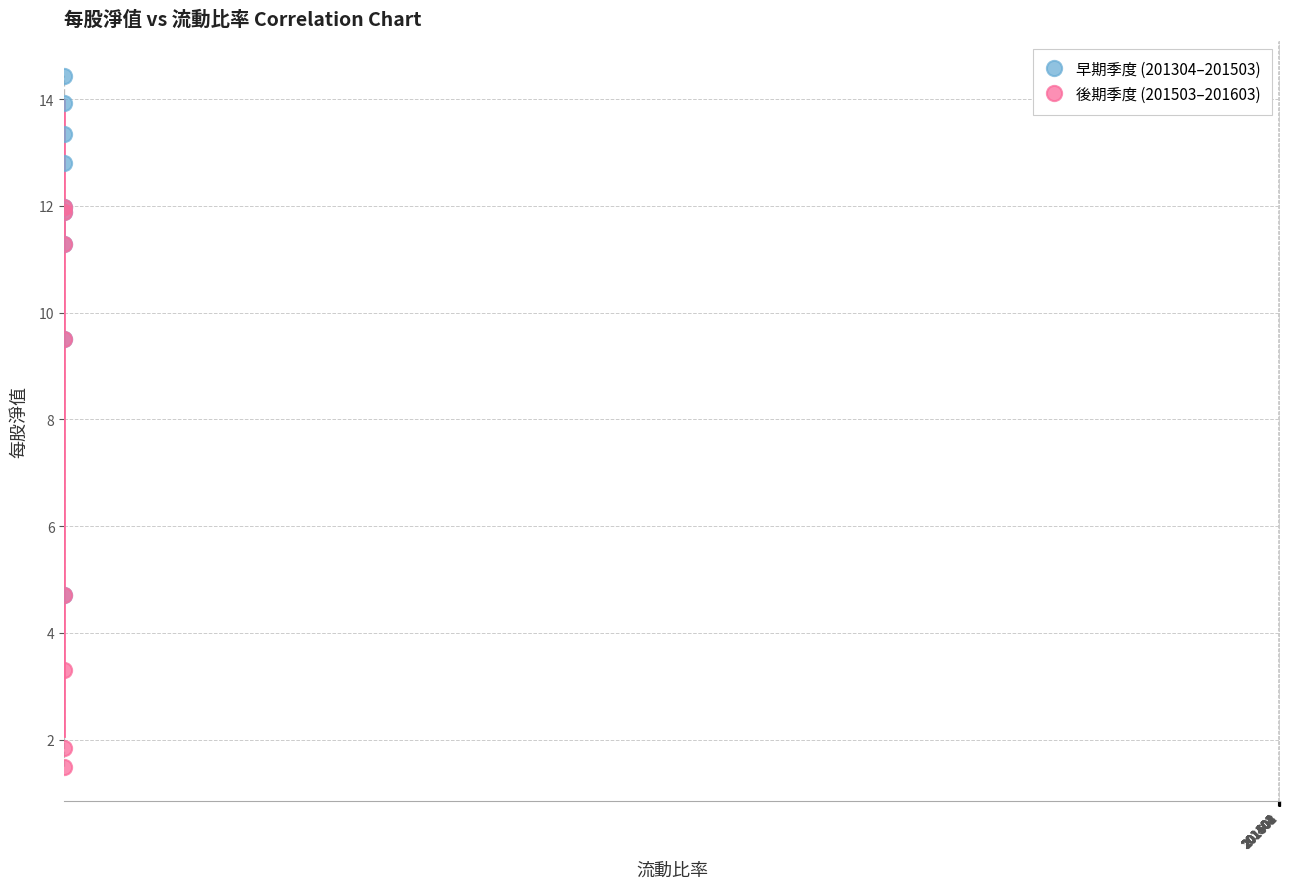

Which series reaches the minimum Y coordinate?

後期季度 (201503–201603)